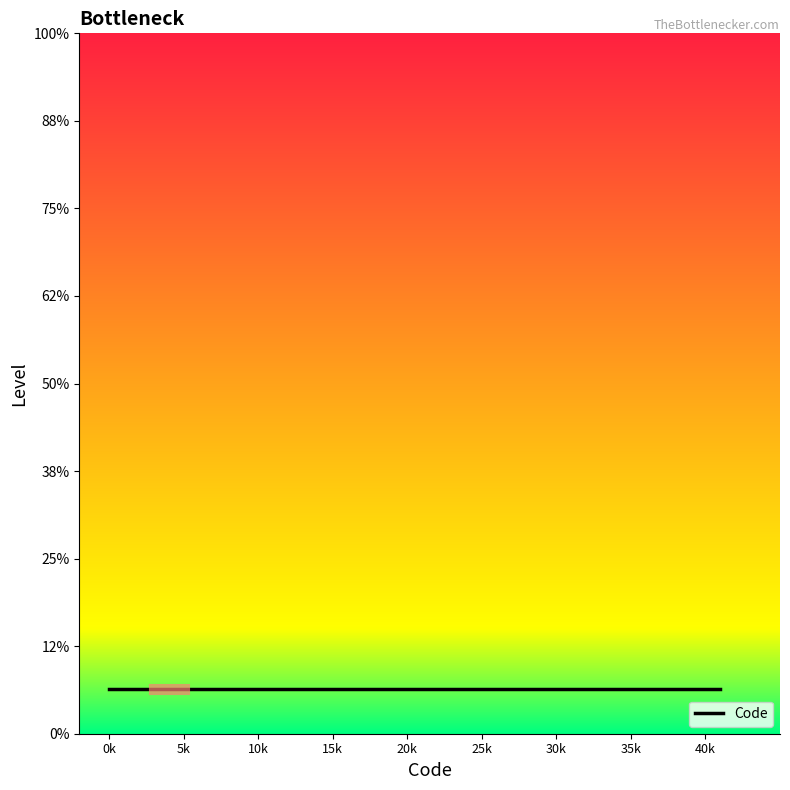

How many lines are shown in the chart?

1